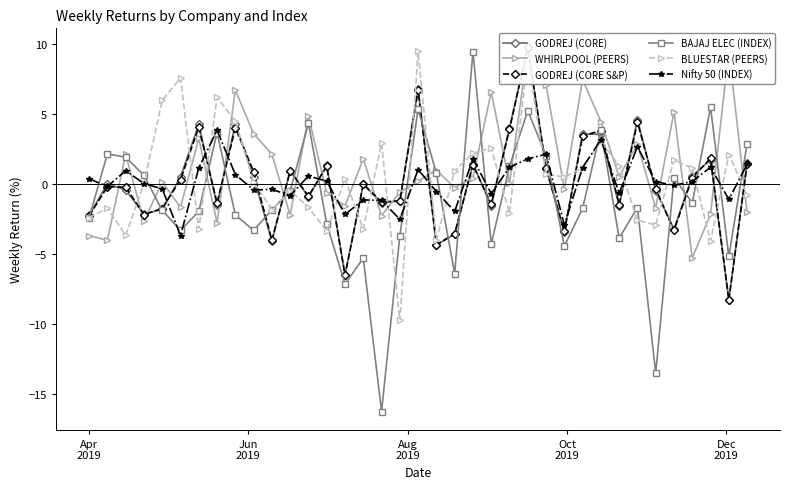

True or false: BAJAJ ELEC (INDEX) has more than 0 interior local peaks.

True